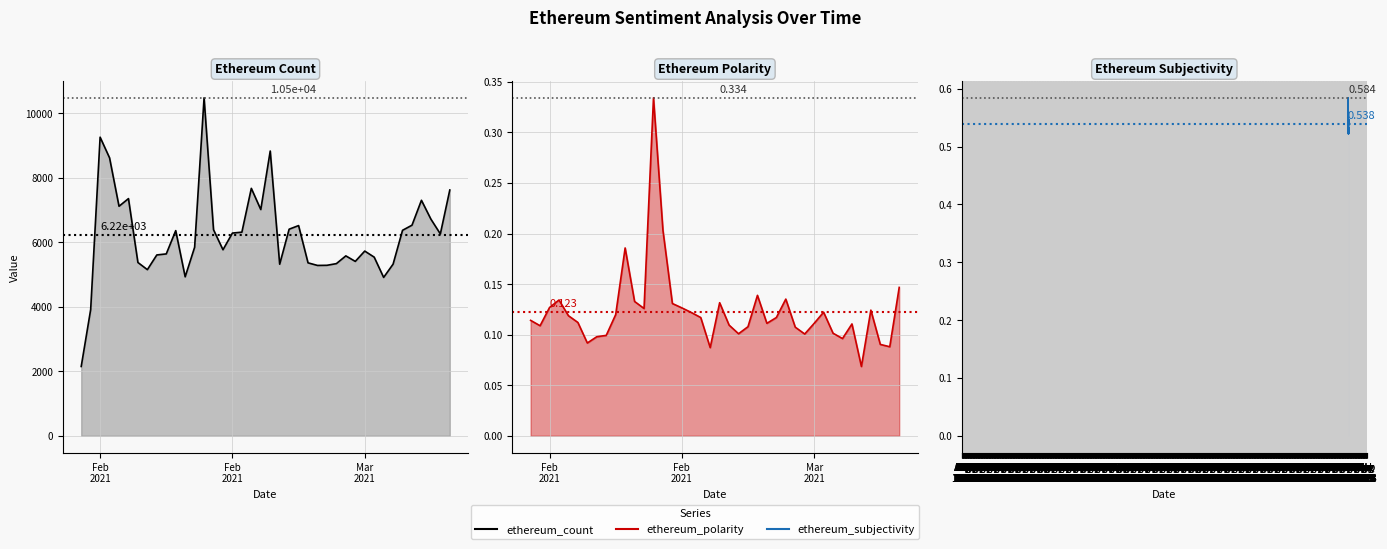

At which category does ethereum_polarity line reach its first local valley?

Feb
2021